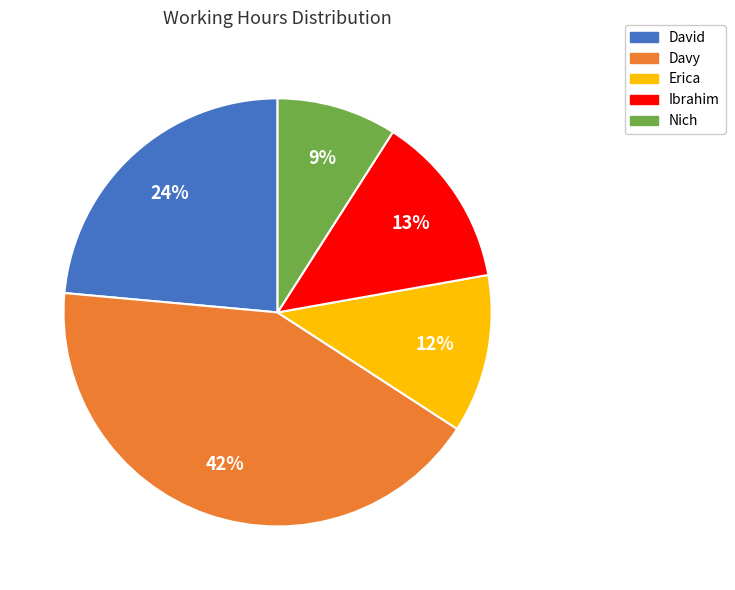

To the nearest percent, what is the difference between the Ibrahim and Davy slice percentages?

29%